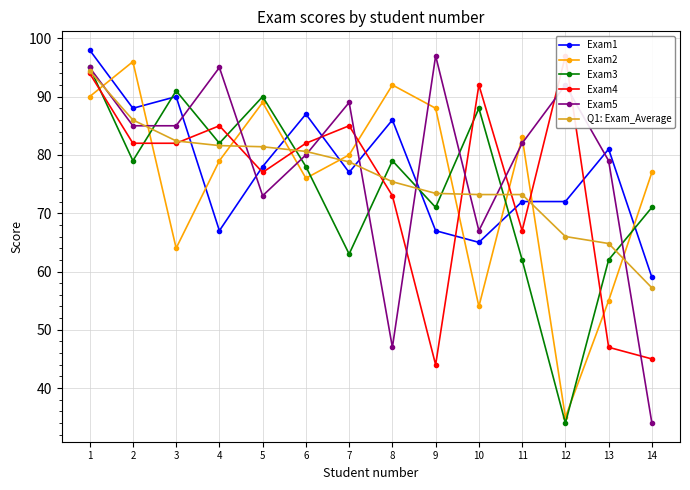

Reading left to right, list all the values displayed in this chart.

Exam1: 98.0	88.0	90.0	67.0	78.0	87.0	77.0	86.0	67.0	65.0	72.0	72.0	81.0	59.0
Exam2: 90.0	96.0	64.0	79.0	89.0	76.0	80.0	92.0	88.0	54.0	83.0	35.0	55.0	77.0
Exam3: 95.0	79.0	91.0	82.0	90.0	78.0	63.0	79.0	71.0	88.0	62.0	34.0	62.0	71.0
Exam4: 94.0	82.0	82.0	85.0	77.0	82.0	85.0	73.0	44.0	92.0	67.0	97.0	47.0	45.0
Exam5: 95.0	85.0	85.0	95.0	73.0	80.0	89.0	47.0	97.0	67.0	82.0	92.0	79.0	34.0
Q1: Exam_Average: 94.4	86.0	82.4	81.6	81.4	80.6	78.8	75.4	73.4	73.2	73.2	66.0	64.8	57.2